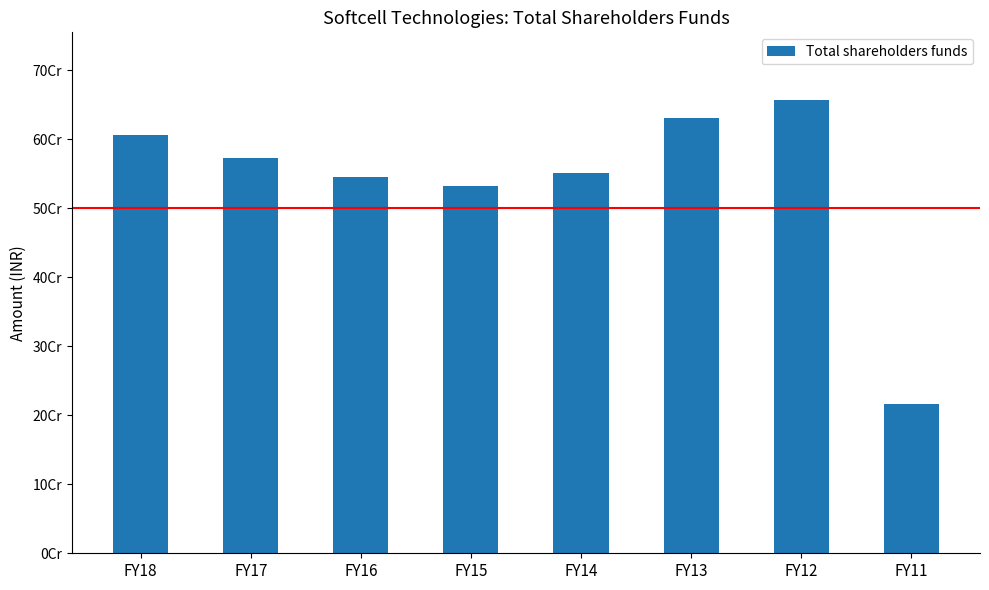

Does the chart contain any negative values?

No